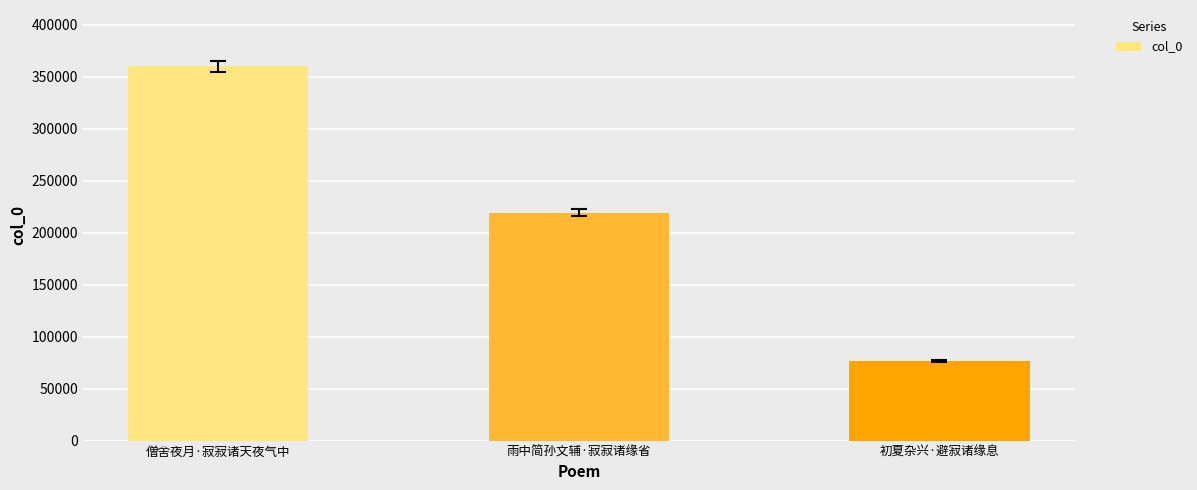

Reading left to right, transcribe all the data shown in this chart.

359980	219143	76265